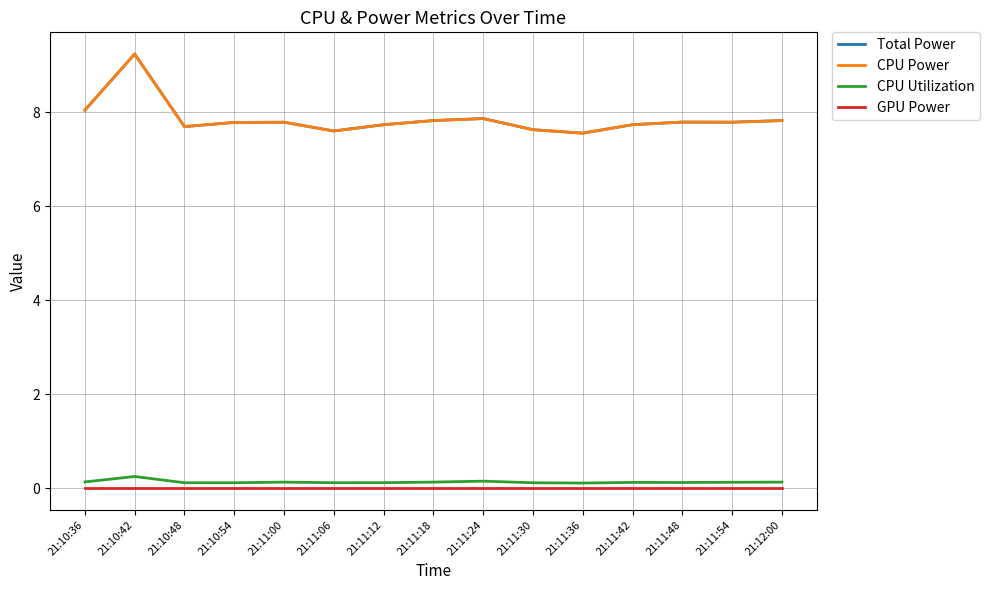

Is this an area chart (filled region under the line)?

No